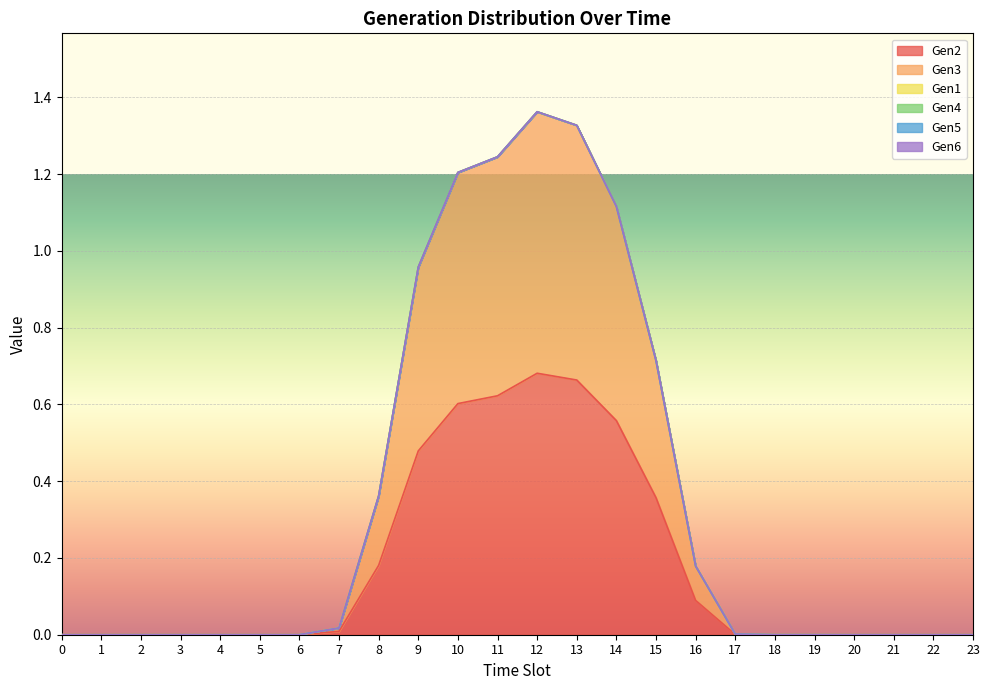

List the series in order of their peak value, lowest first.

Gen1, Gen4, Gen5, Gen6, Gen2, Gen3